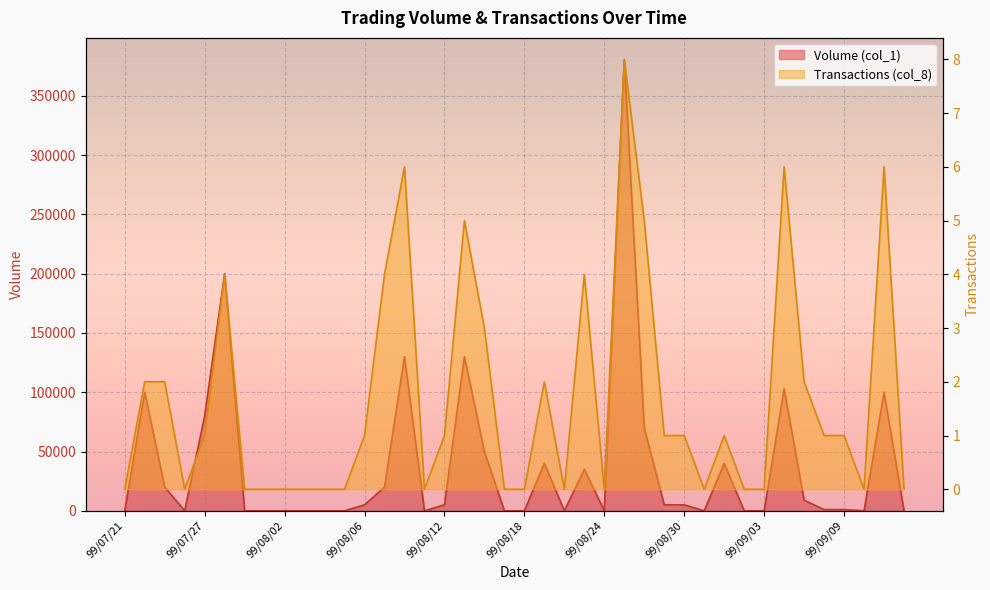

At which category does the chart reach its peak across all series?

99/08/25